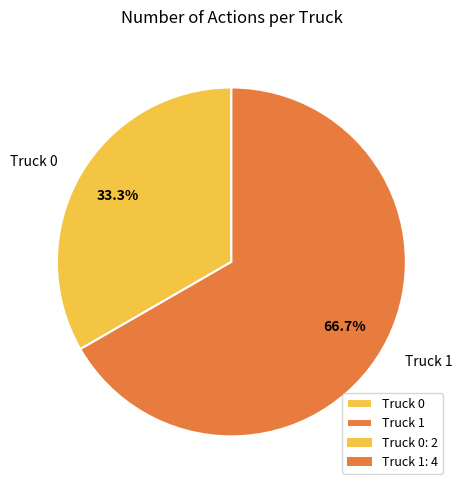

Which has a higher value, Truck 1 or Truck 0?

Truck 1